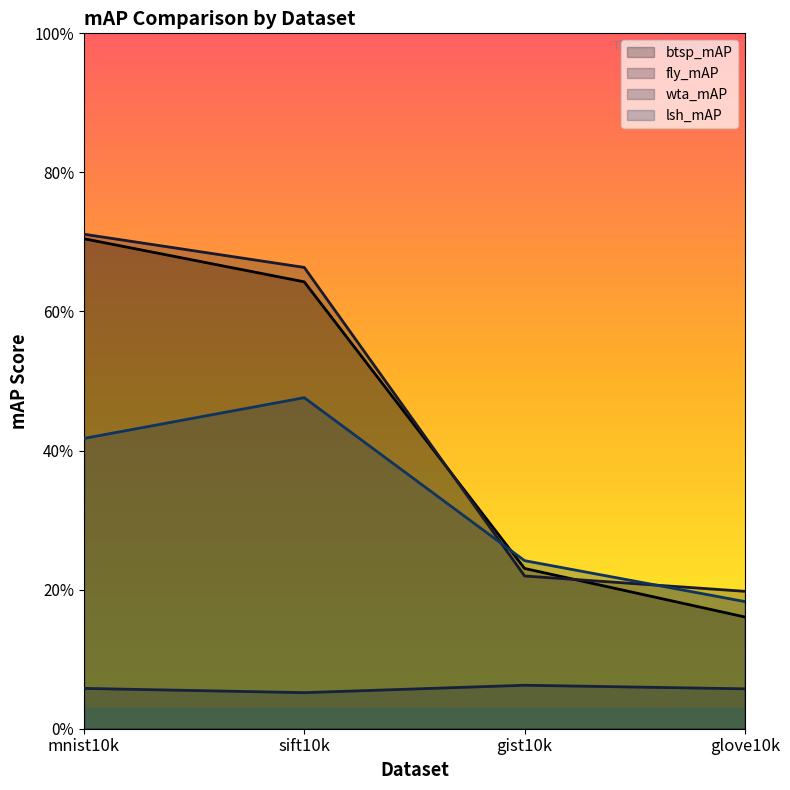

Which series has the largest total across all categories?

fly_mAP